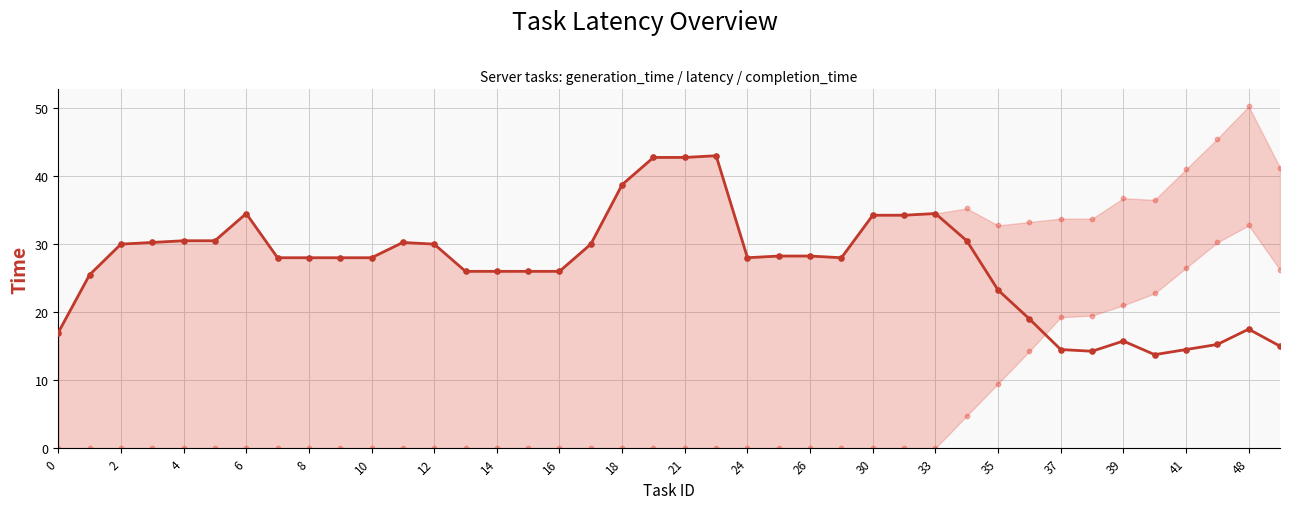

Which series reaches the maximum Y coordinate?

completion_time